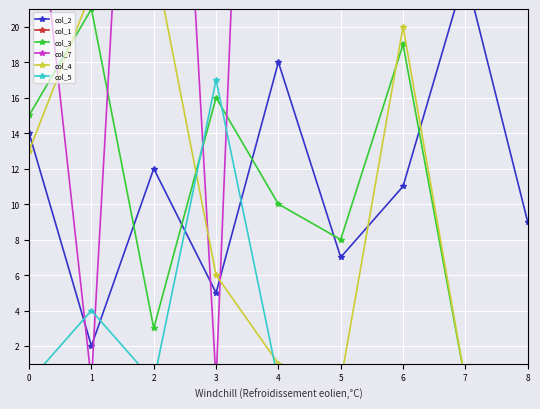

List the series in order of their peak value, highest first.

col_7, col_4, col_2, col_3, col_5, col_1